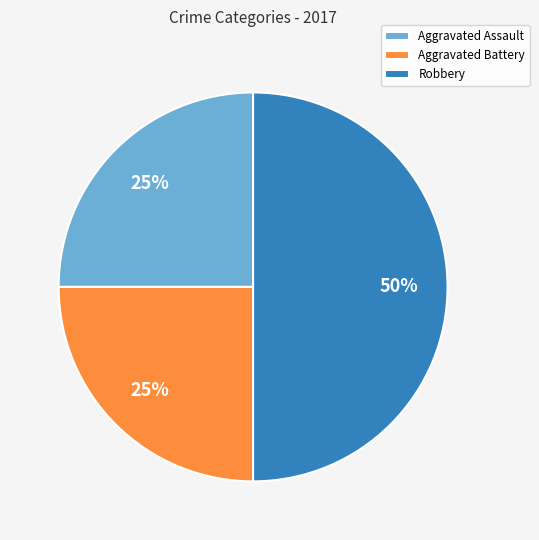

Which category has the biggest portion of the pie?

Robbery